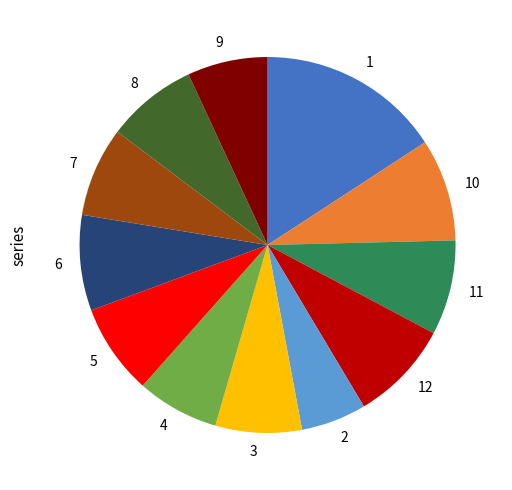

True or false: 4 accounts for 21% of the total.

False